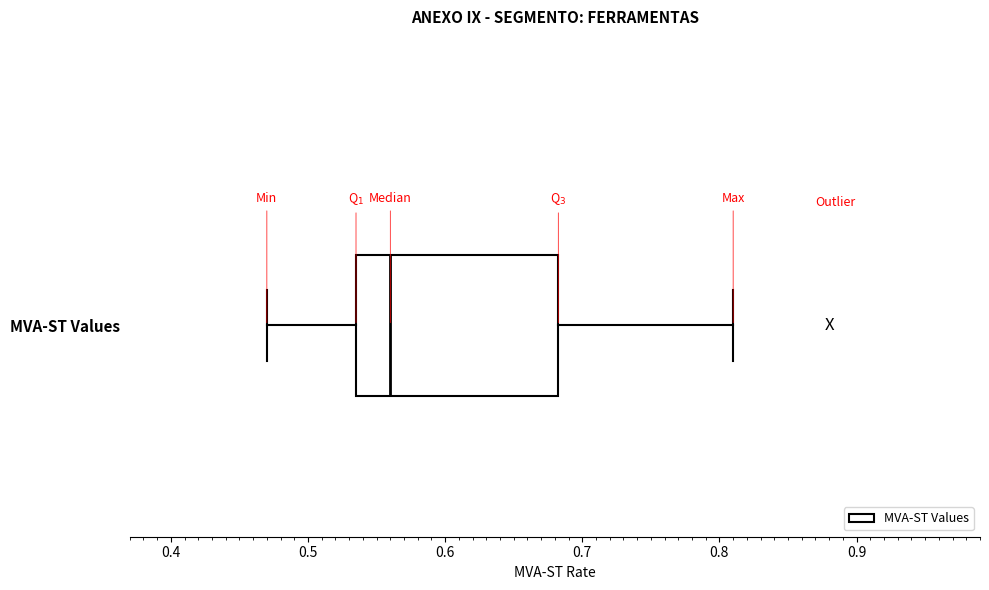

Transcribe this box plot: give where the median line is, the range the box spans, and where the two whiskers end, as read against the x-axis. The values are not printed on the chart, so give them approximately, as read against the axis.

median 0.56, box 0.54 to 0.68, whiskers 0.47 to 0.81